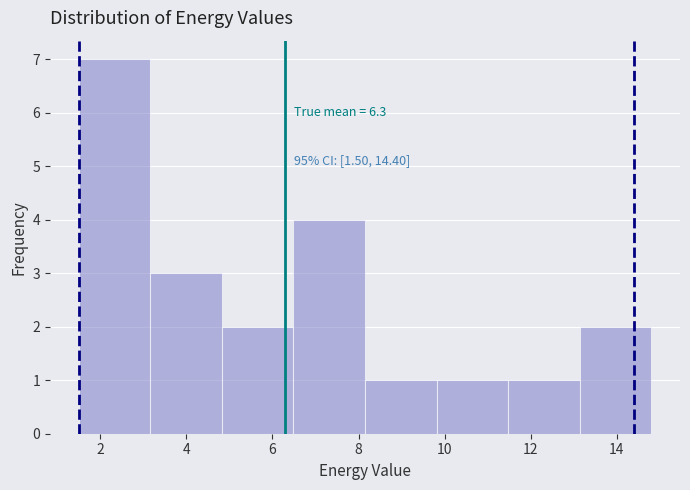

Over which range of the x-axis is the bar tallest?

1.6 to 3.2